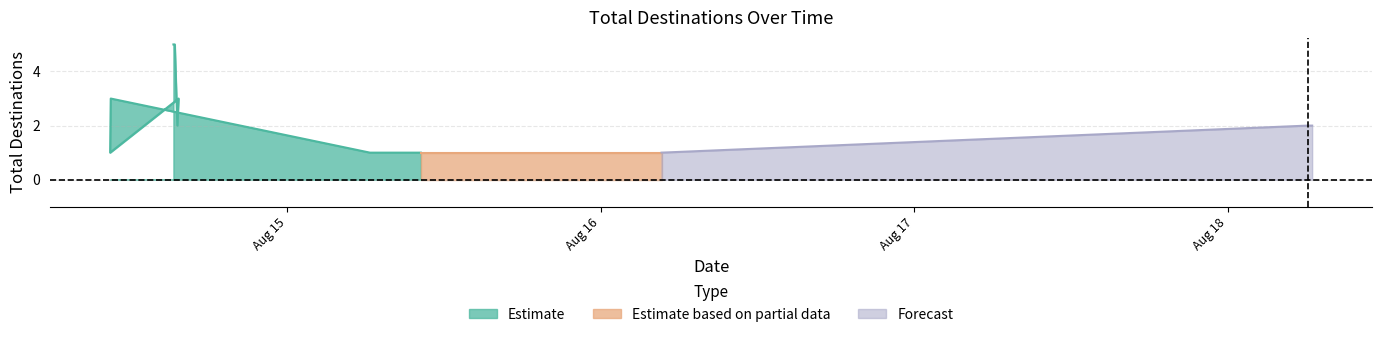

List the labels in order of value, smallest first.

2025-08-14 10:25:34, 2025-08-15 06:19:03, 2025-08-15 06:21:01, 2025-08-15 06:21:43, 2025-08-15 10:12:45, 2025-08-16 04:29:40, 2025-08-16 04:38:34, 2025-08-14 15:34:17, 2025-08-18 06:06:35, 2025-08-18 06:27:12, 2025-08-14 15:40:08, 2025-08-14 10:28:20, 2025-08-14 15:16:17, 2025-08-14 15:22:40